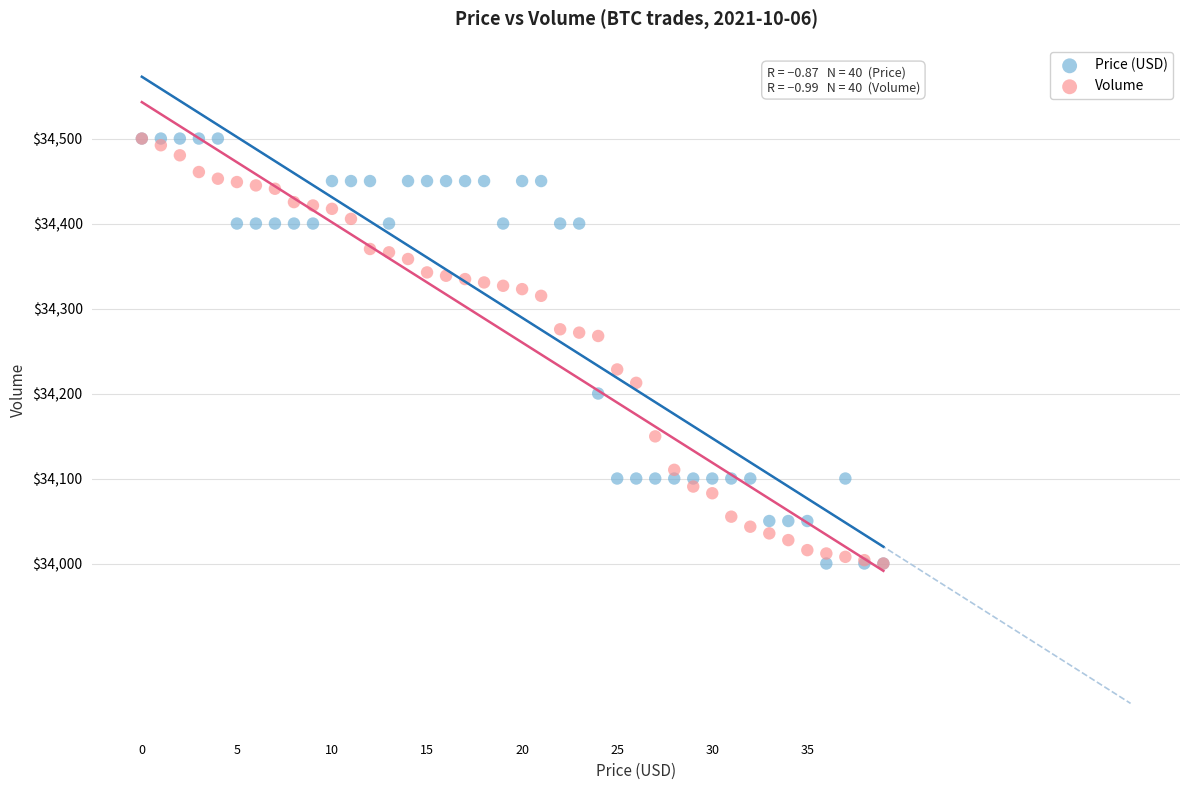

What are all the series names shown in the legend?

Price (USD), Volume